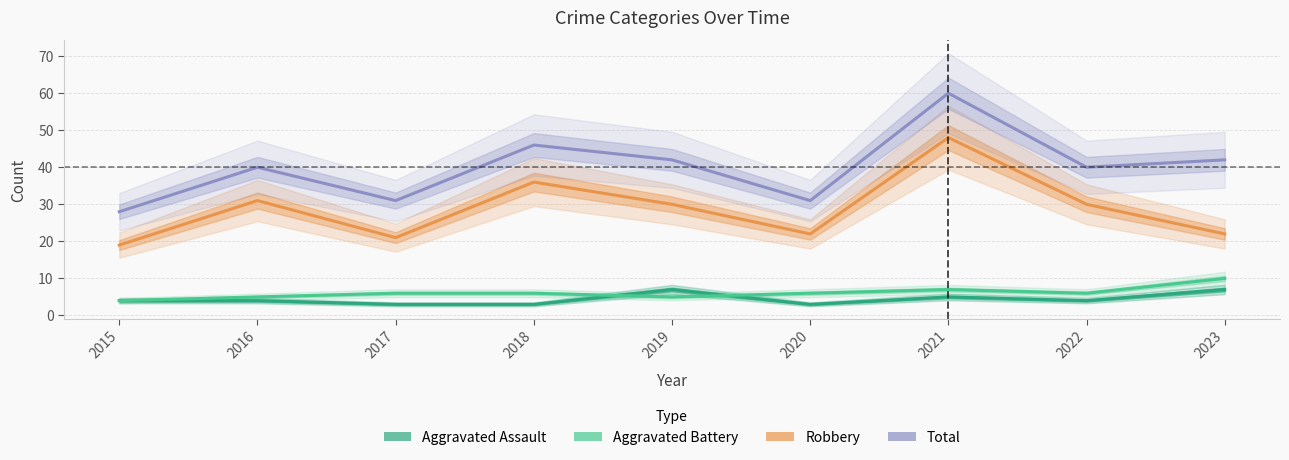

What value does the Robbery series have at 2020, to the nearest 5?

20